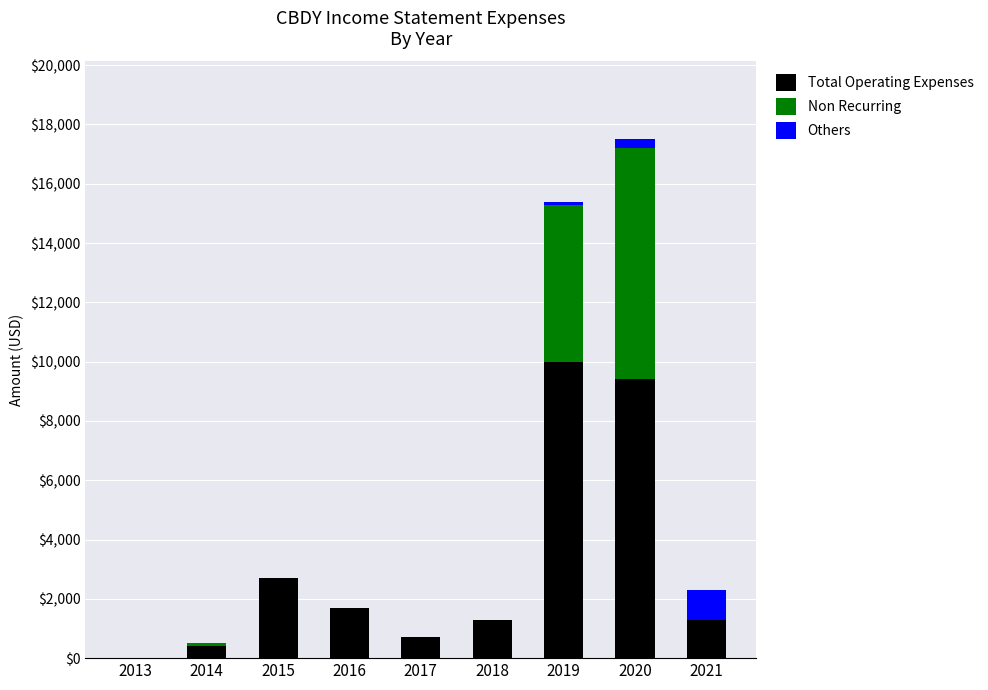

How many data points does each series have?

9